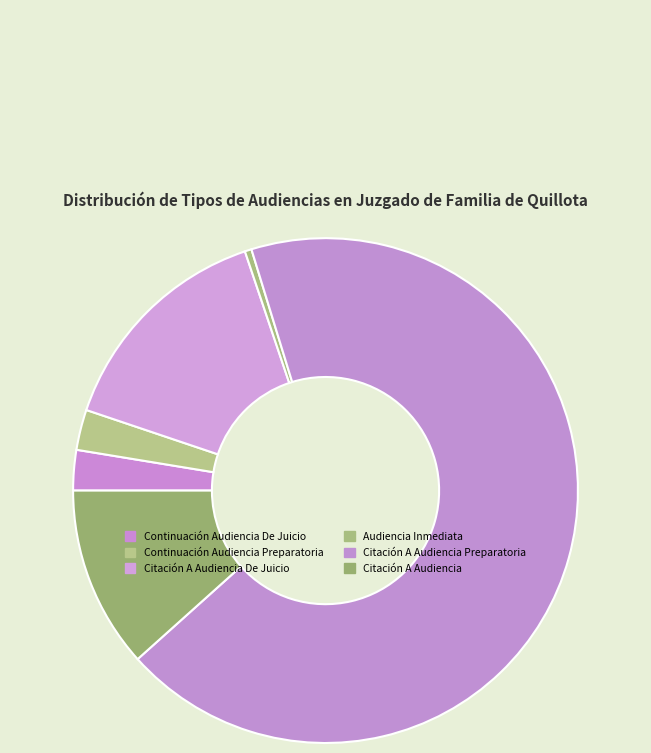

Combined, do Audiencia Inmediata and Citación A Audiencia Preparatoria account for over 50%?

Yes